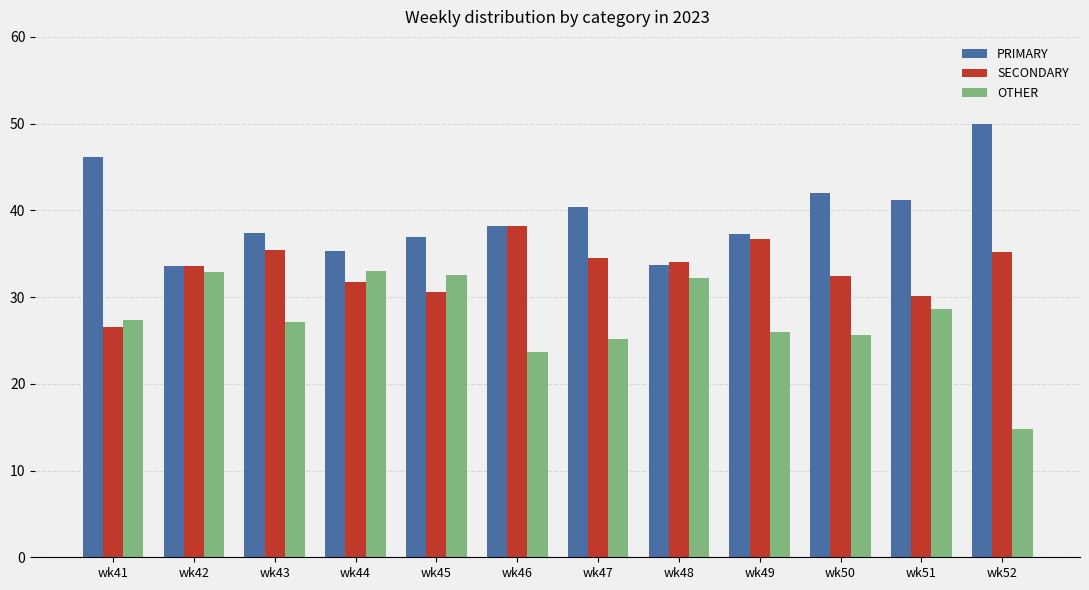

The OTHER series shows 49.0 at wk48. True or false?

False